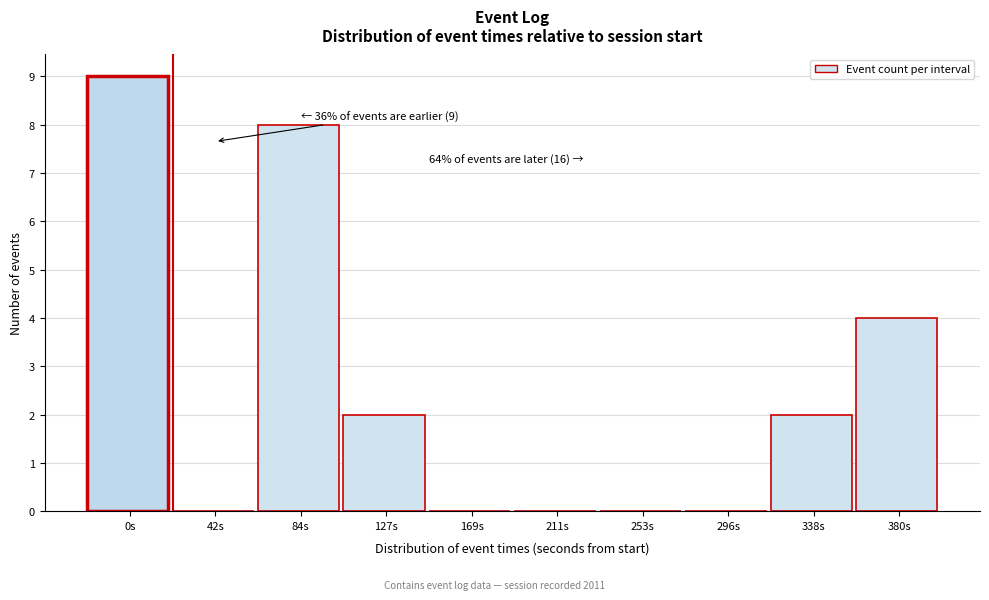

Reading left to right, extract all data points from this chart.

0s=9	42s=0	84s=8	127s=2	169s=0	211s=0	253s=0	296s=0	338s=2	380s=4